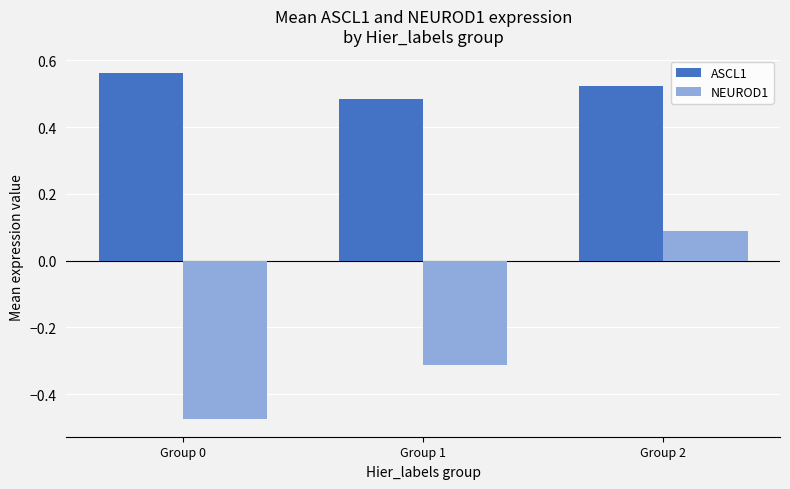

What are all the series names shown in the legend?

ASCL1, NEUROD1